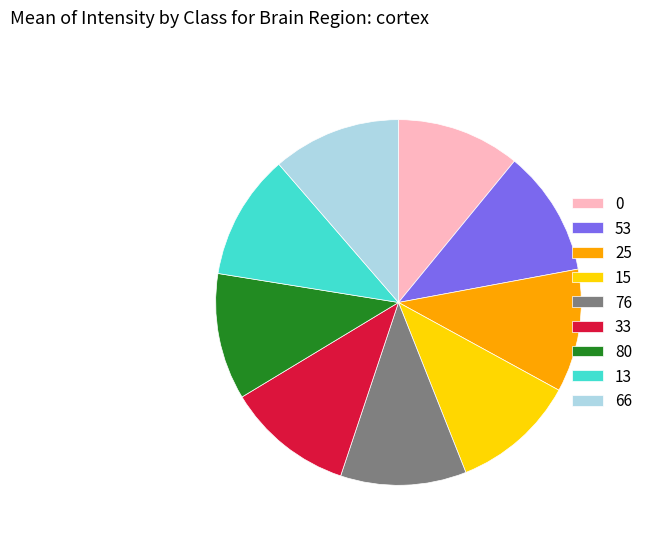

Approximately how many times larger is the value at 13 compared to 33?

1.0